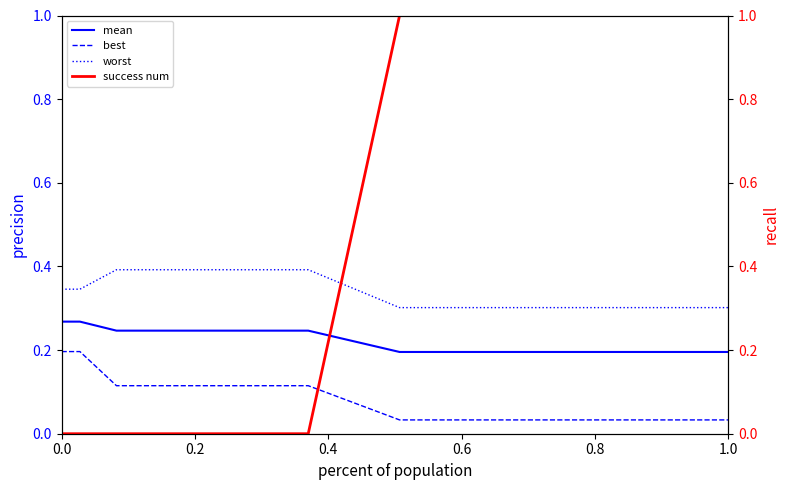

True or false: best has more than 0 interior local peaks.

False